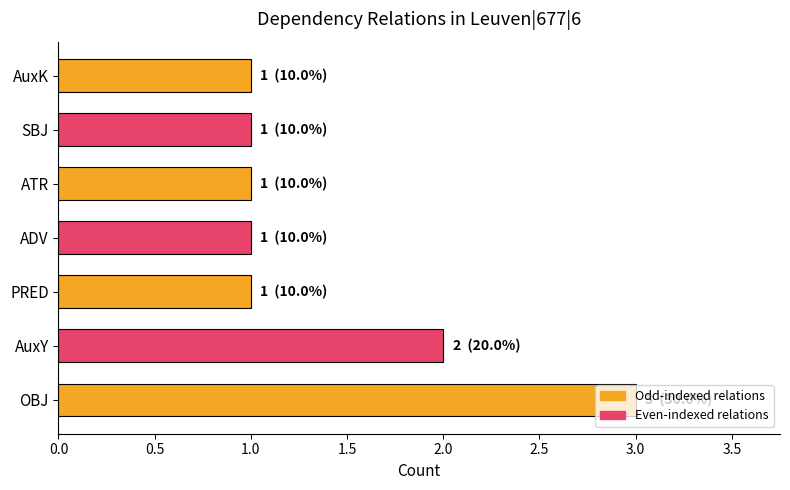

Which category has the highest value across all series?

OBJ